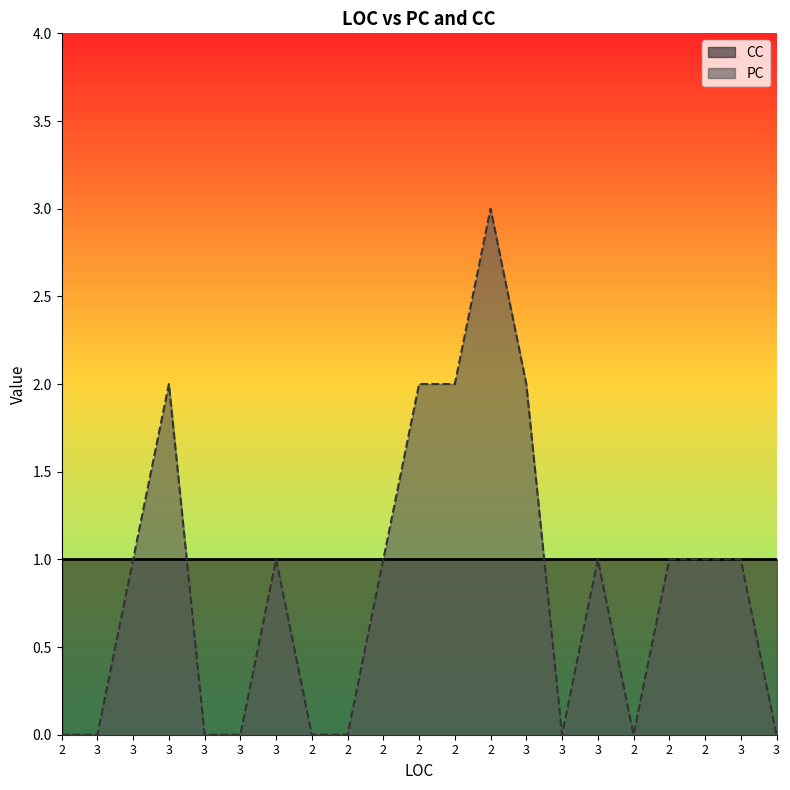

Does the chart have visible grid lines?

No